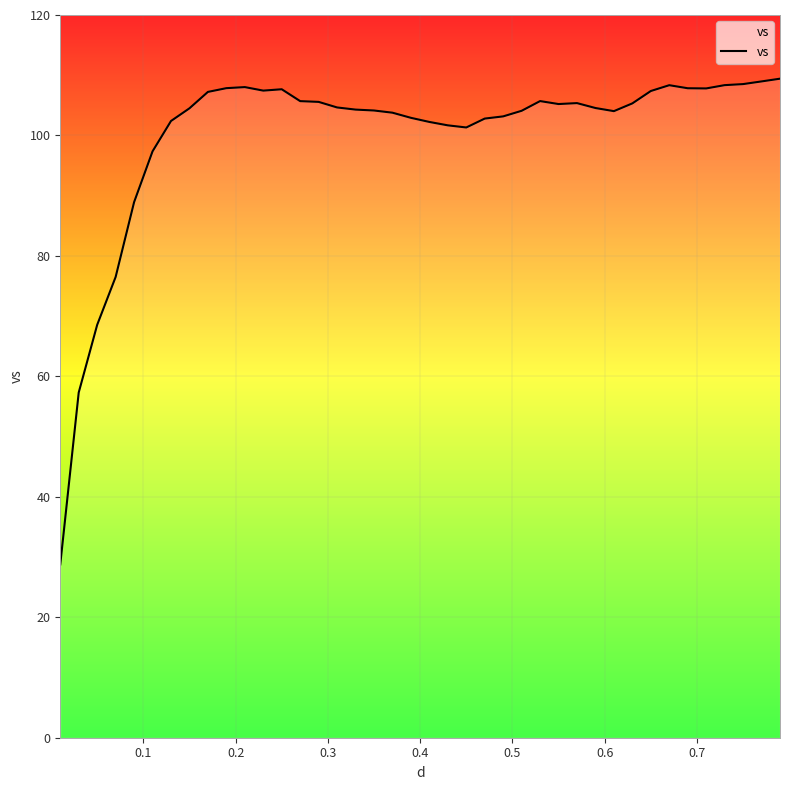

What is the maximum value shown in the chart?

109.4